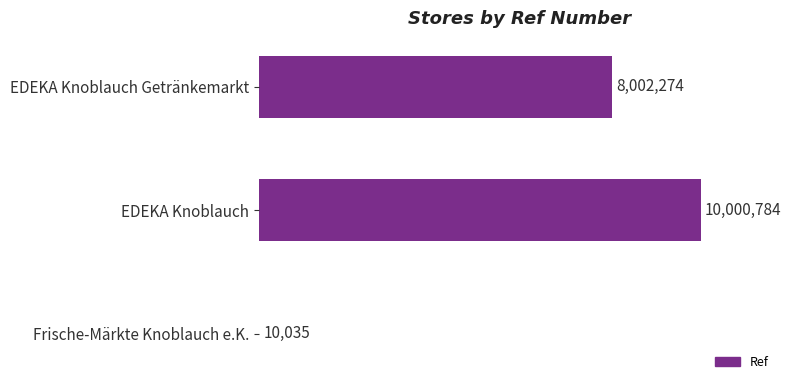

How many values are between 10035 and 10000784?

3